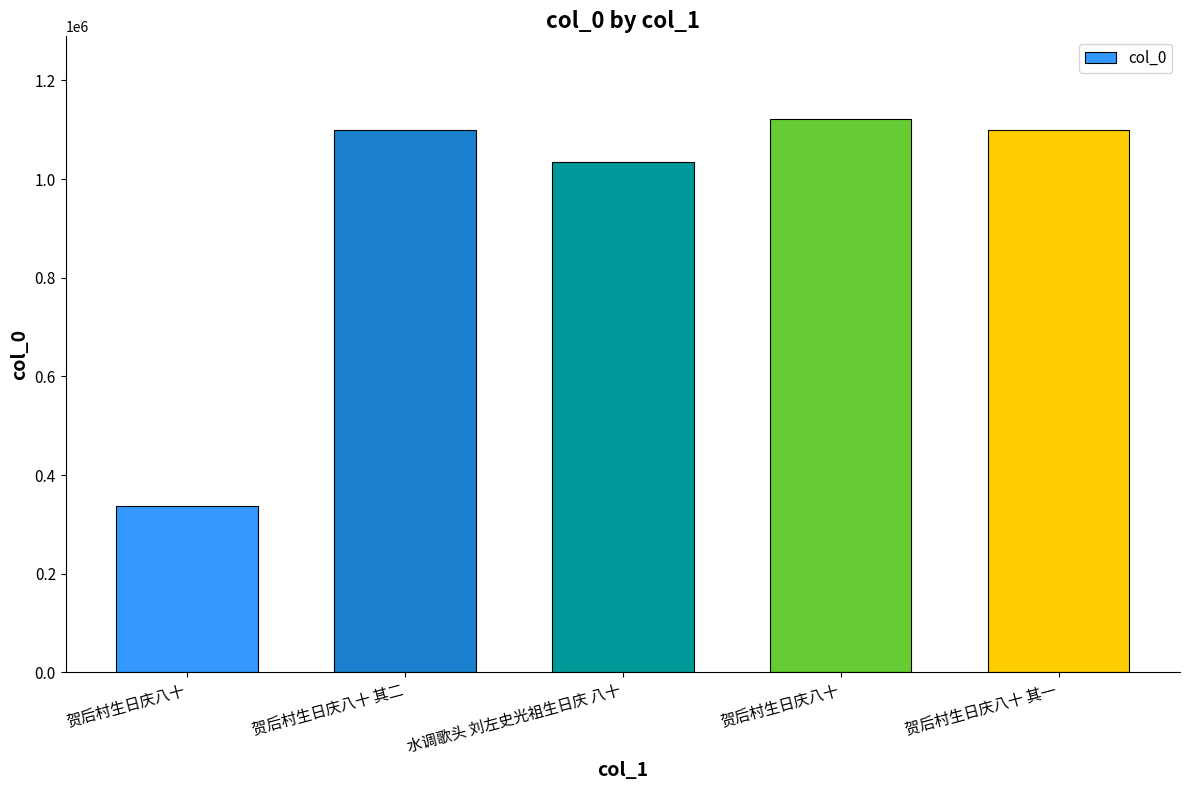

How many bars are there in total?

5